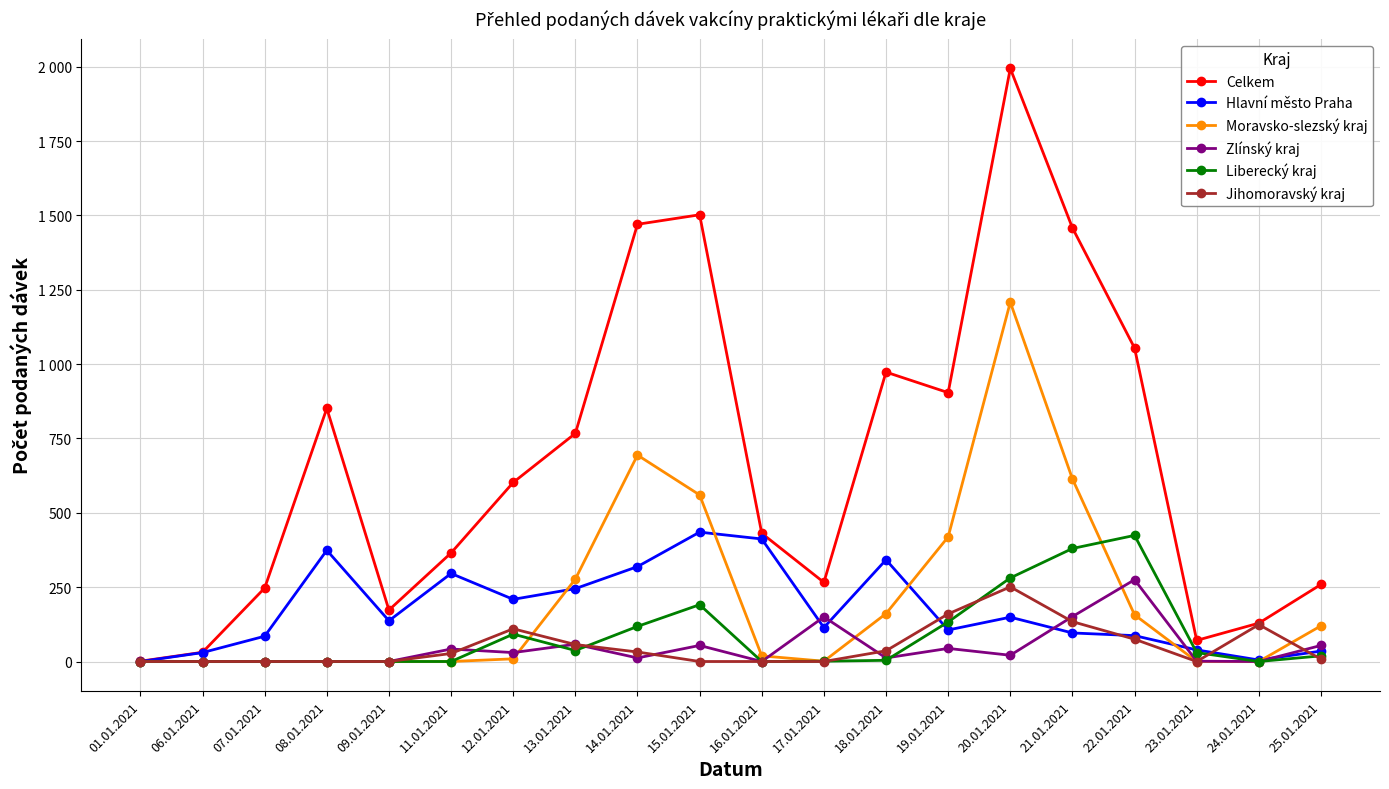

Is it true that Zlínský kraj equals 95 at 17.01.2021?

False